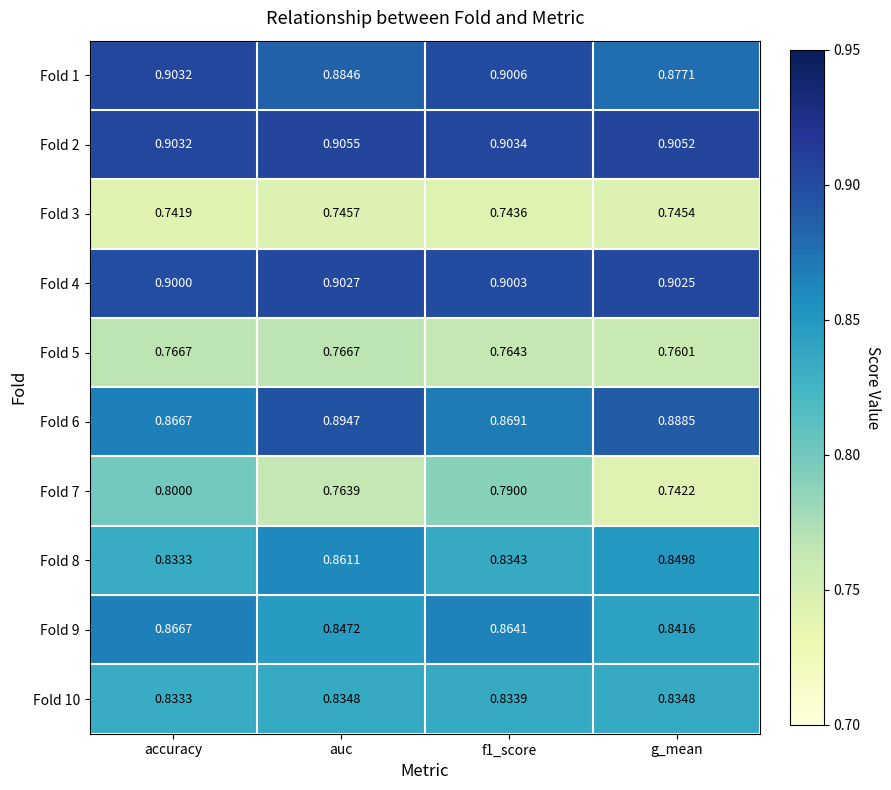

What is the total value across all series at f1_score?

8.4